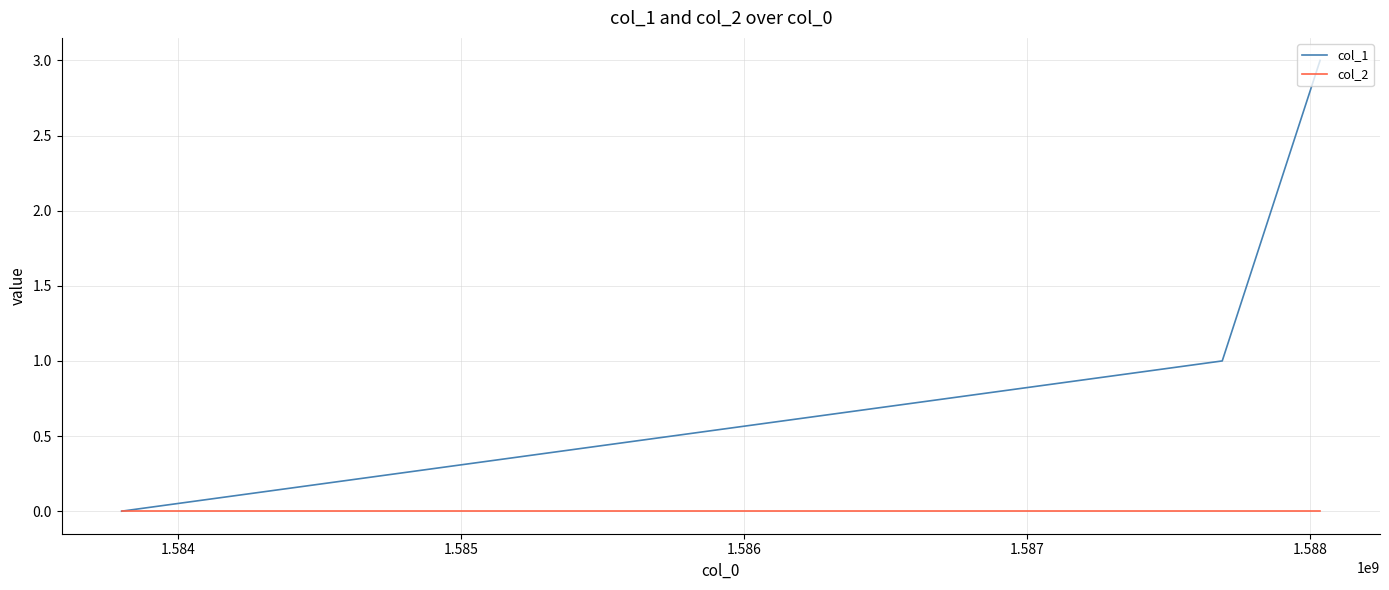

List the series in order of their peak value, lowest first.

col_2, col_1